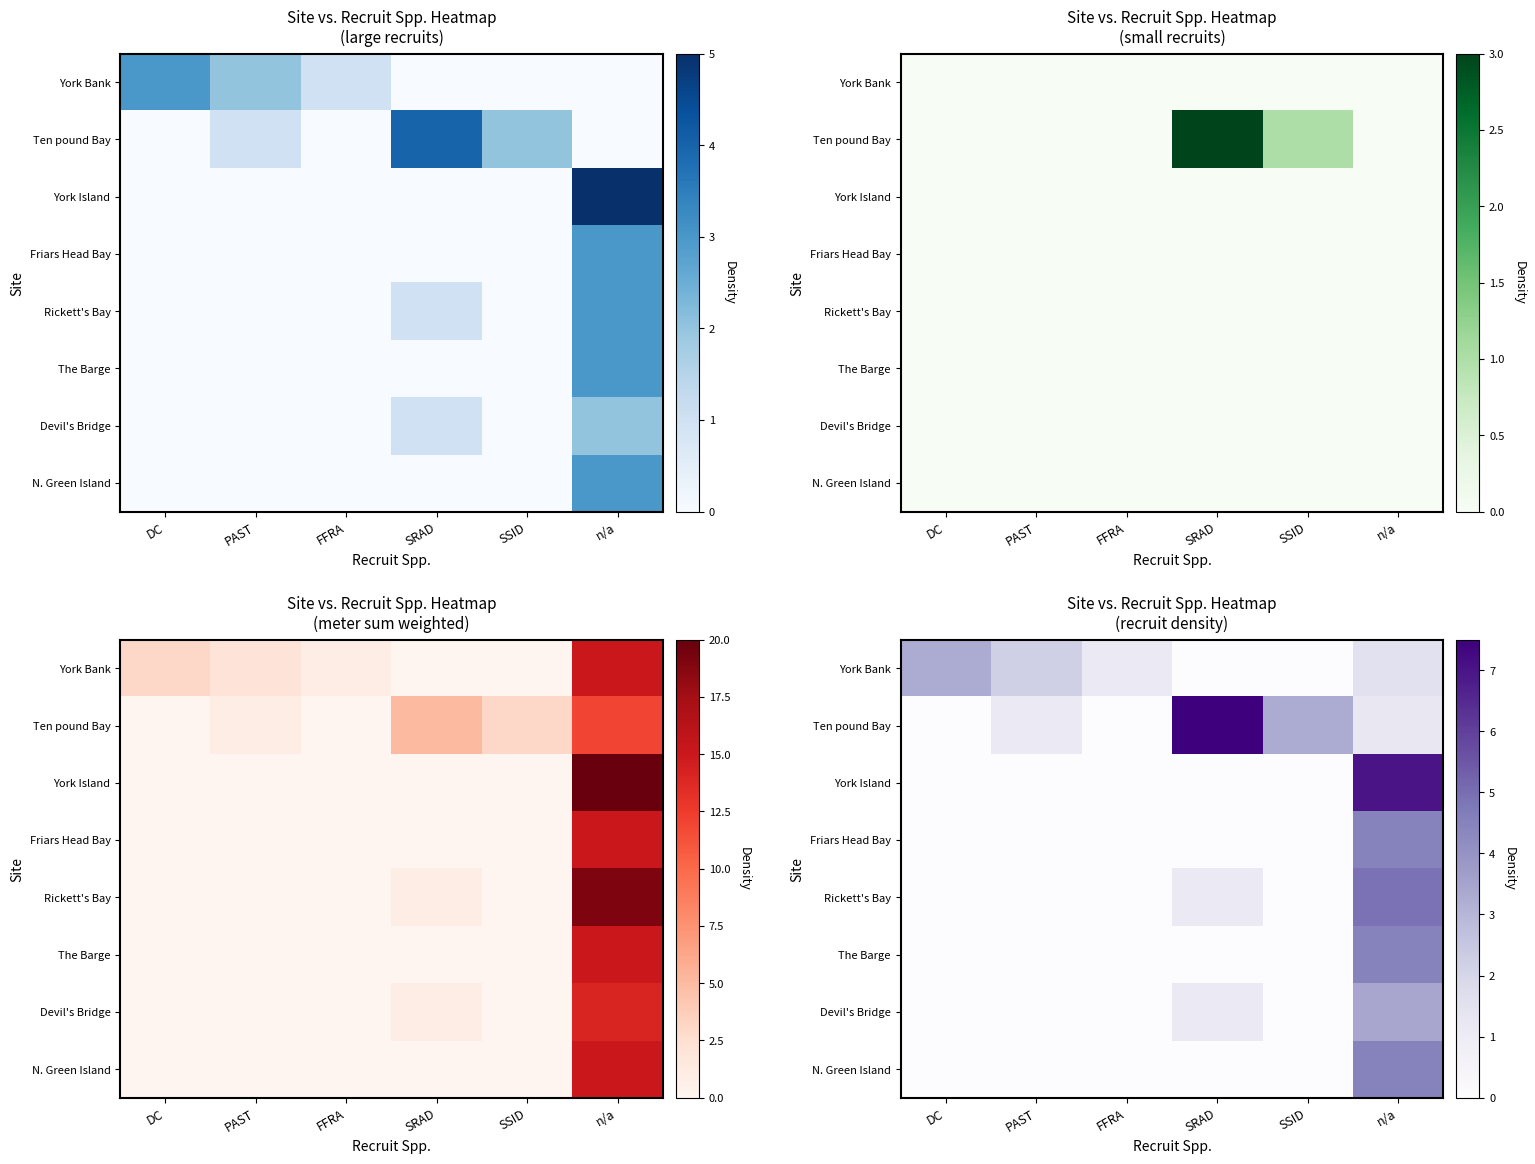

What is the total value across all series at SRAD?

9.7